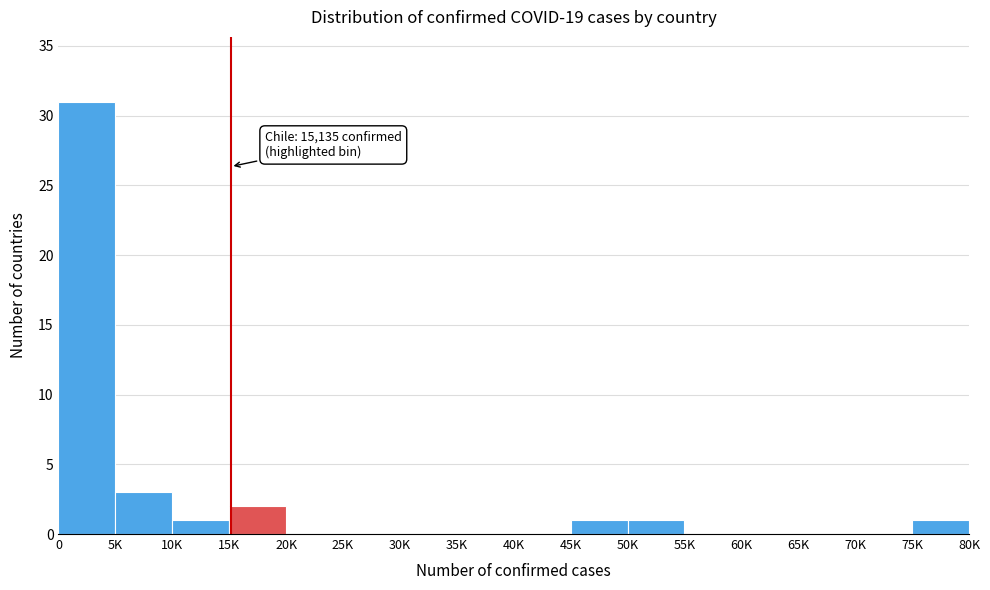

Reading left to right, what are all the values shown in this chart?

0=31	5K=3	10K=1	15K=2	20K=0	25K=0	30K=0	35K=0	40K=0	45K=1	50K=1	55K=0	60K=0	65K=0	70K=0	75K=1